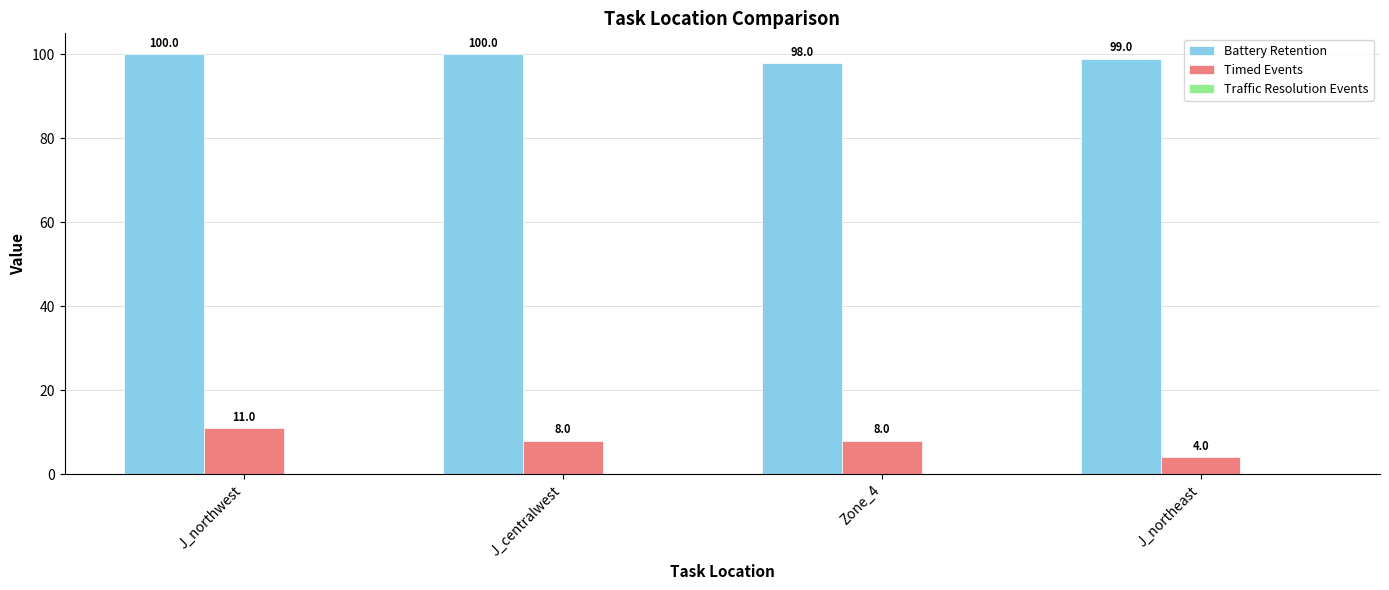

At how many categories does at least one series exceed 21?

4